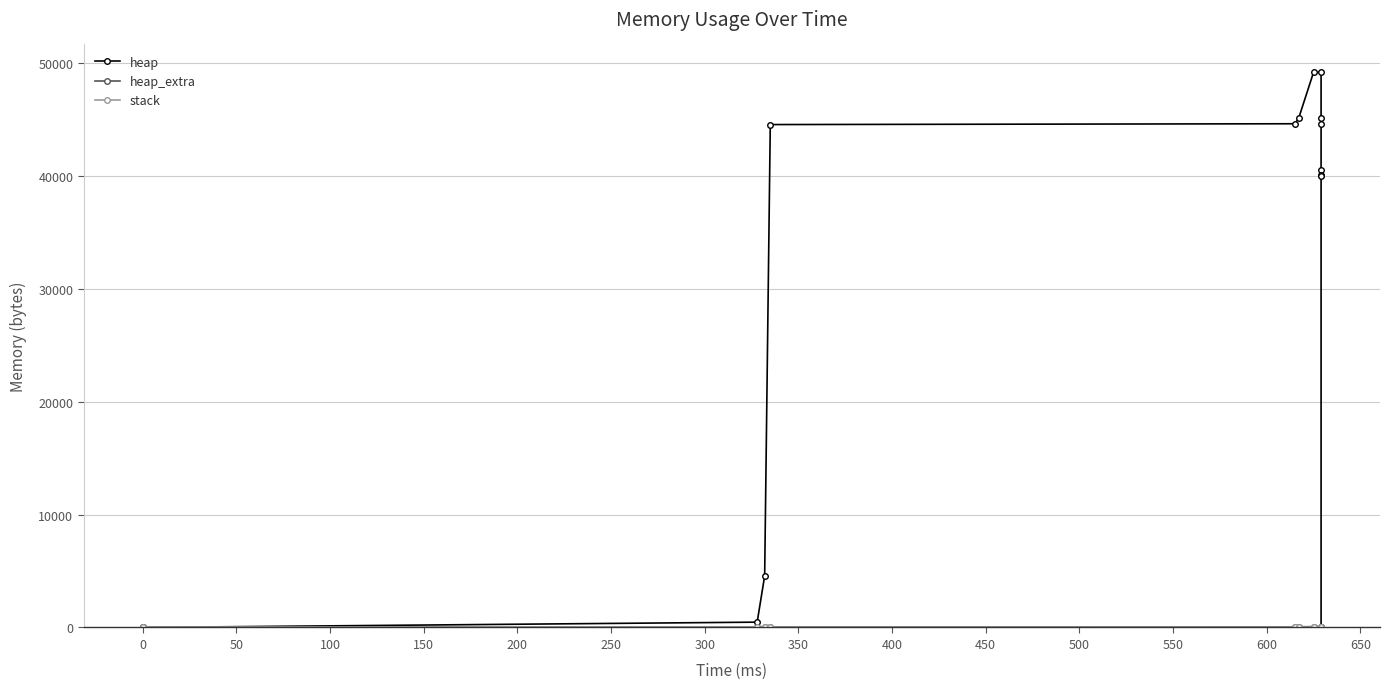

Which series has the largest range (max minus min)?

heap